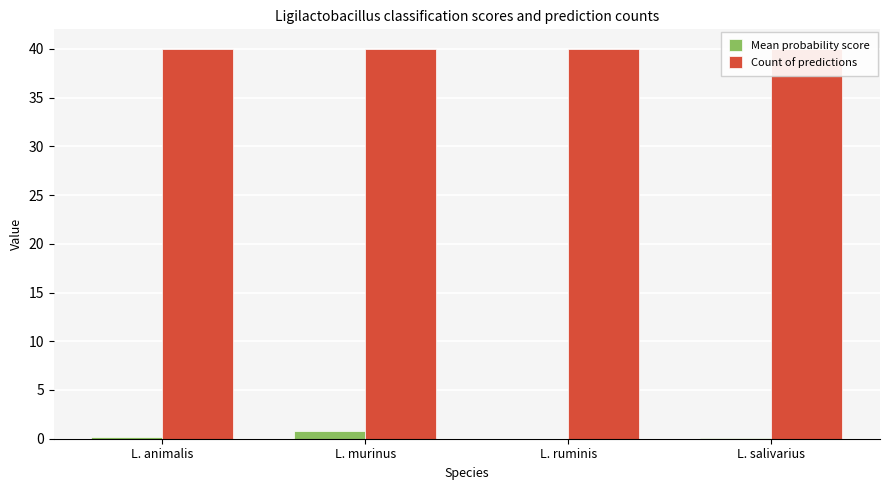

Rank the series at L. animalis from highest to lowest value.

Count of predictions, Mean probability score